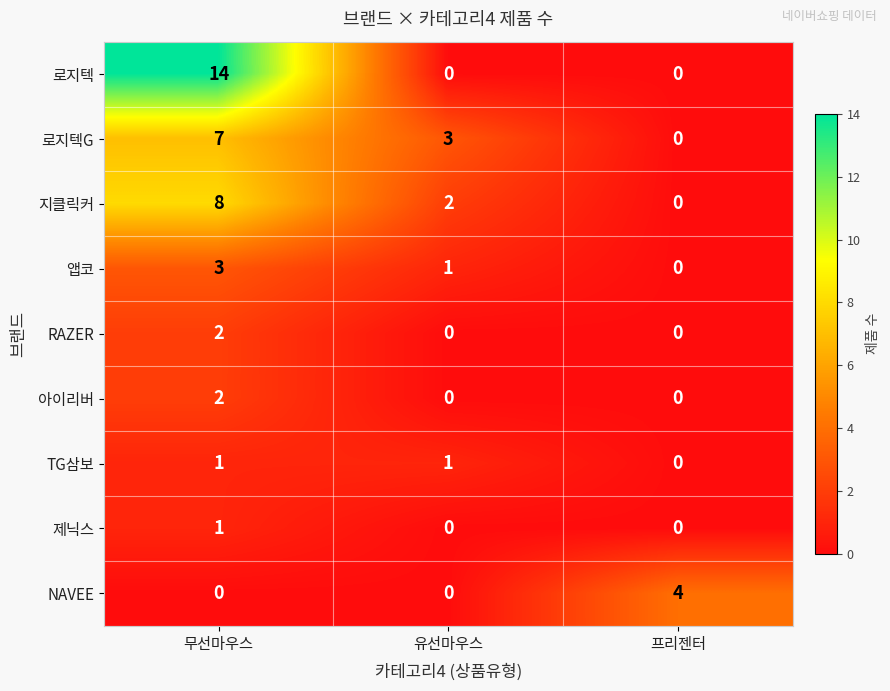

What is the greatest value displayed?

14